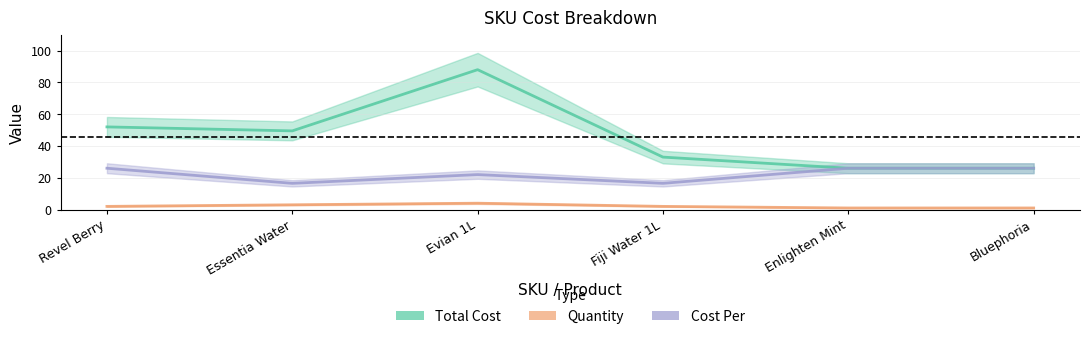

What is the difference between the Cost Per values at Bluephoria and Fiji Water 1L?

9.5